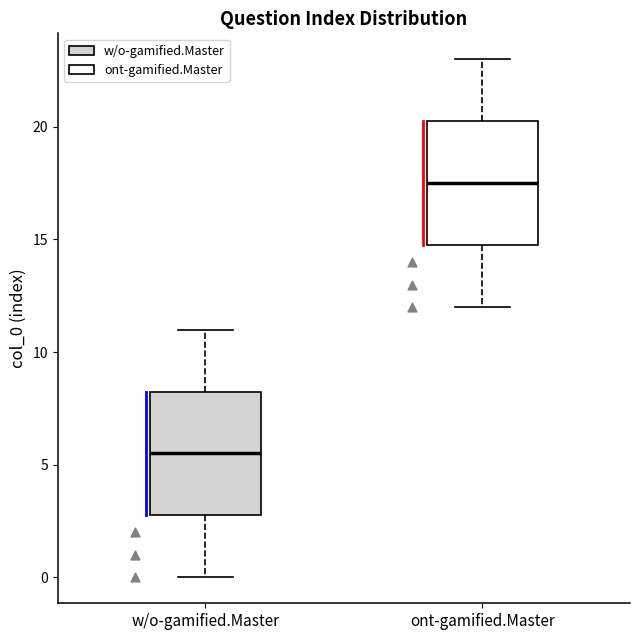

Which box's median line is the lowest?

w/o-gamified.Master